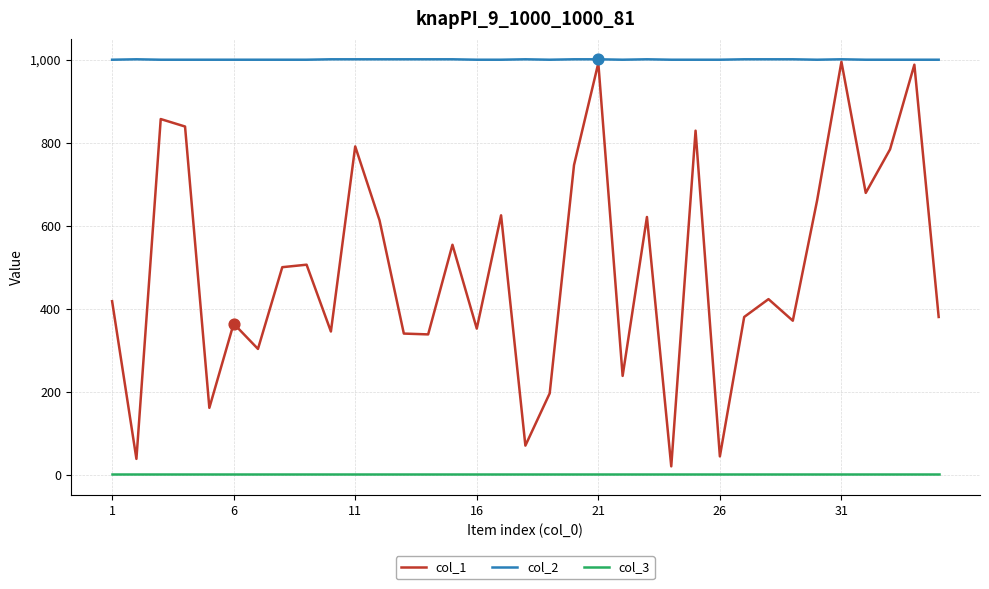

Which series has the largest total across all categories?

col_2